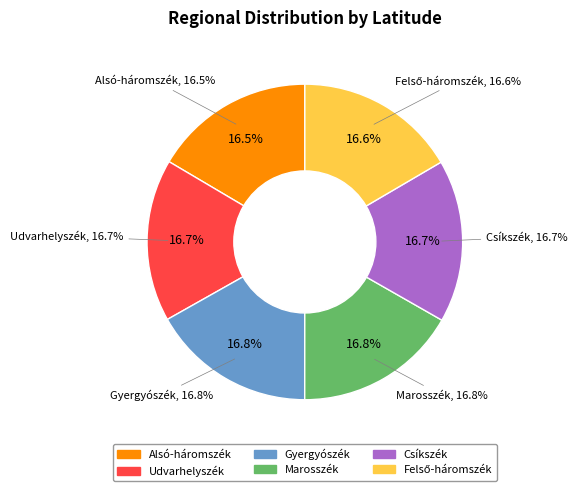

What percentage do Alsó-háromszék and Csíkszék together represent?

33.2%